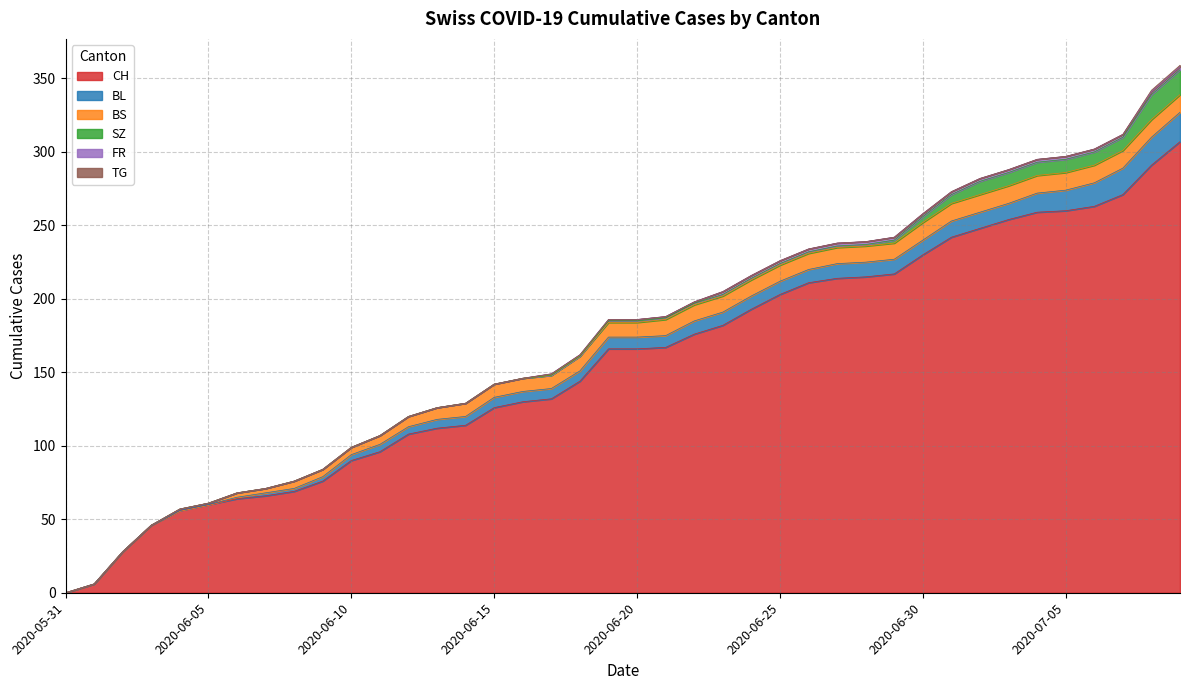

What is the label of the 35th point from the right?

2020-06-05